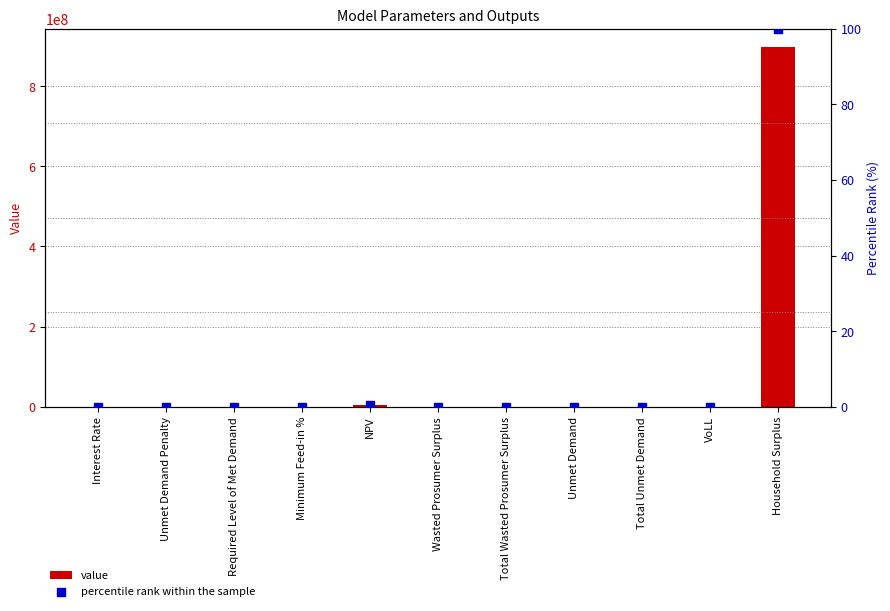

Is the value of value at Total Unmet Demand greater than the value of percentile rank within the sample at Unmet Demand?

Yes